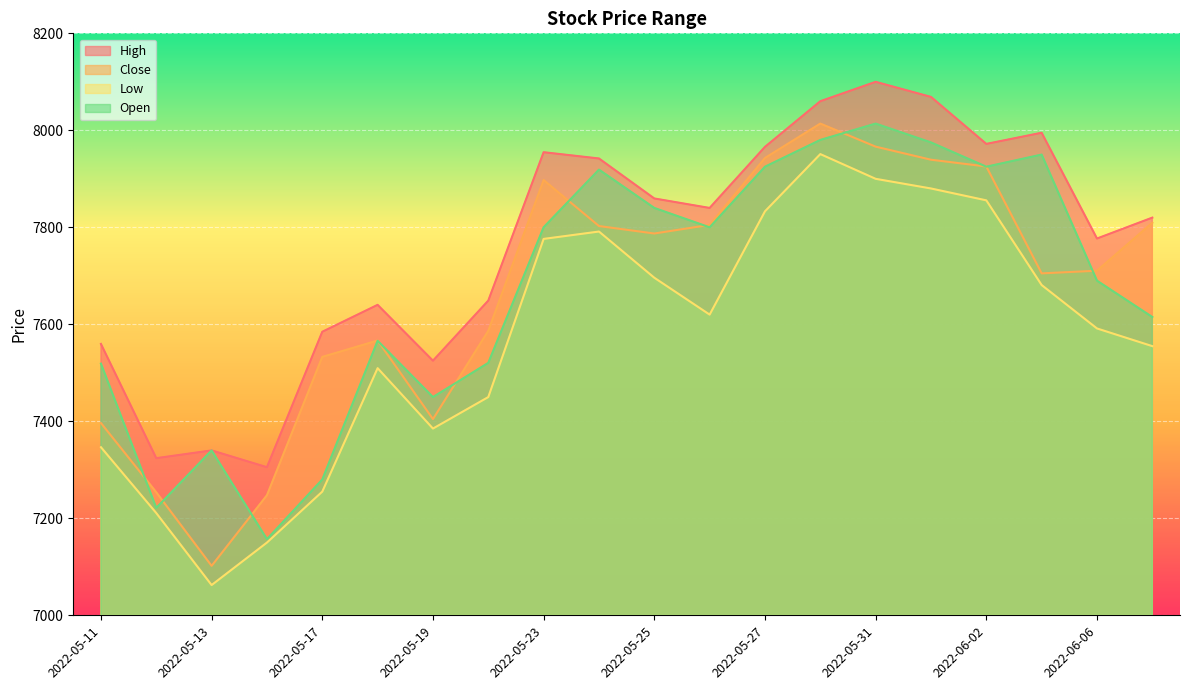

Between 2022-05-16 and 2022-06-06, which series saw the biggest shift?

Open